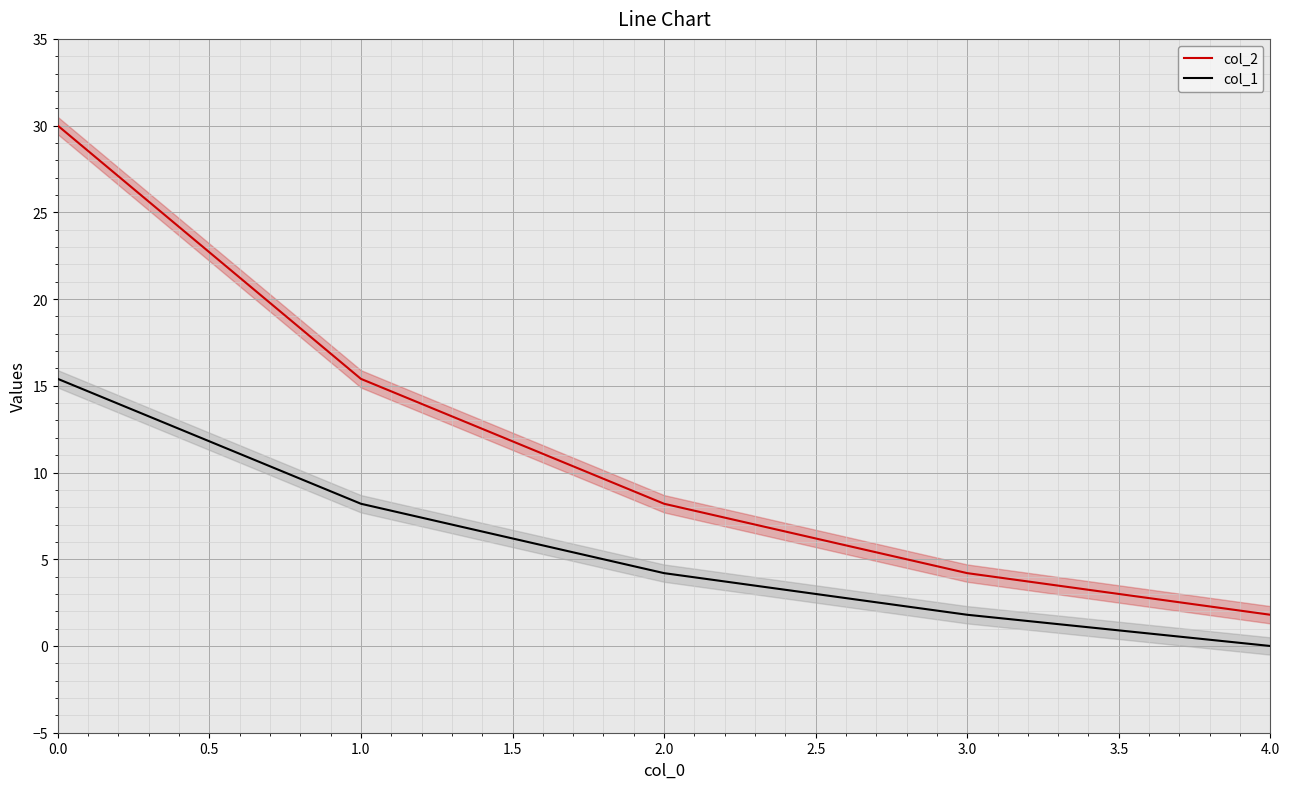

What is the value of the col_1 point at the 1st from the left?

15.4